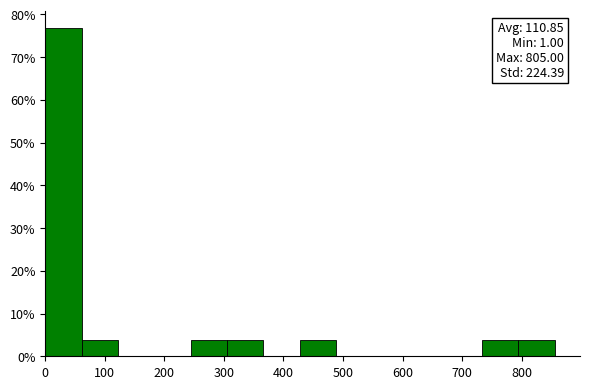

Which range on the x-axis has the tallest bar?

0 to 60